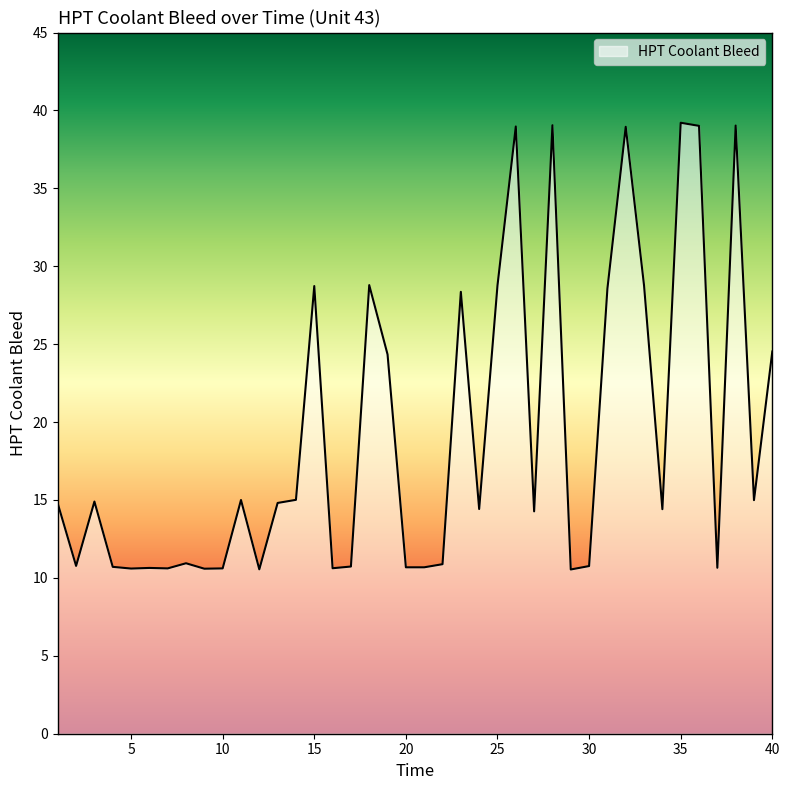

How many lines are shown in the chart?

1